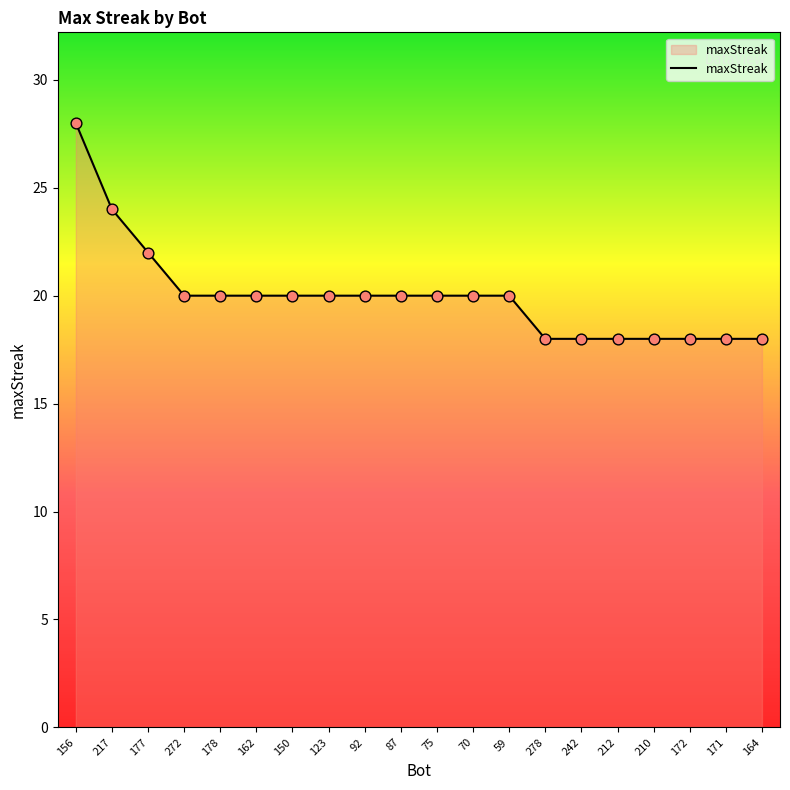

Which has a higher value, 150 or 177?

177